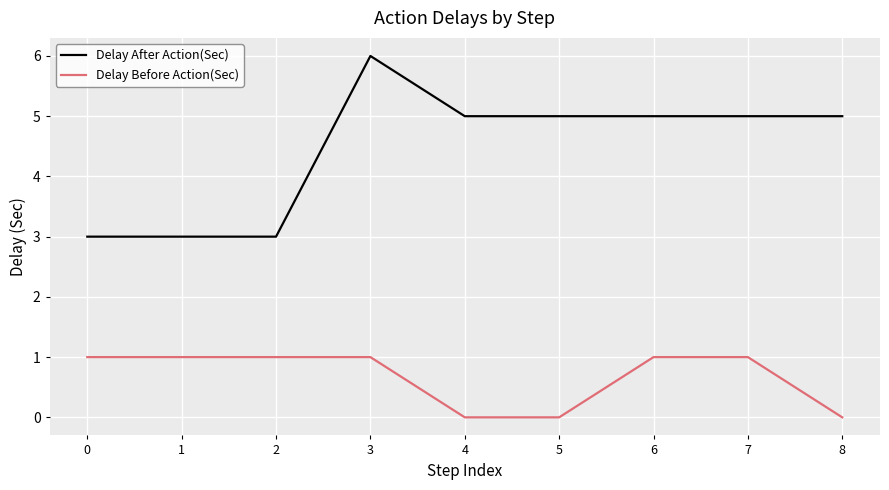

How many series are shown in this chart?

2